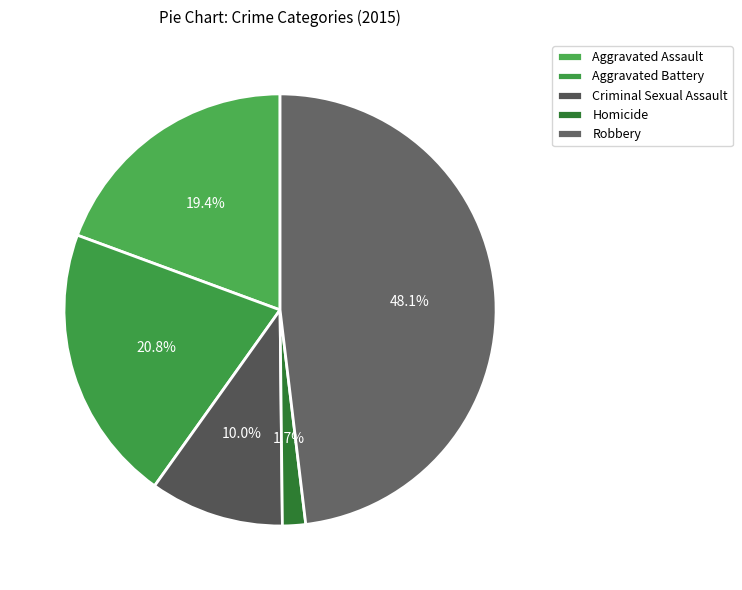

To the nearest percent, what is the difference between the Aggravated Assault and Robbery slice percentages?

29%